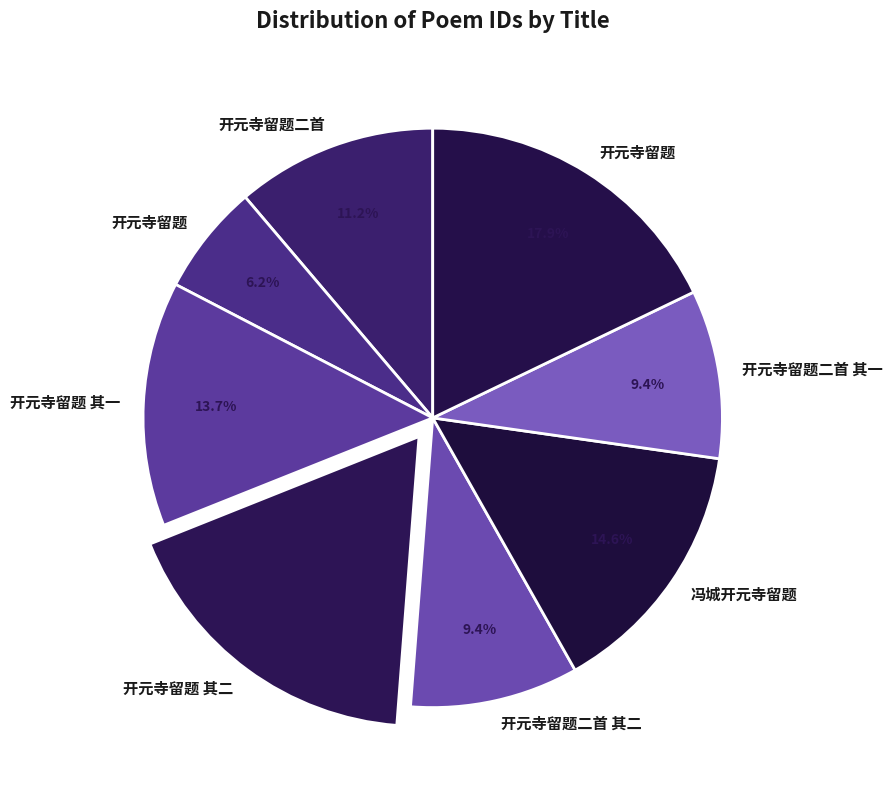

Which category has the biggest portion of the pie?

开元寺留题